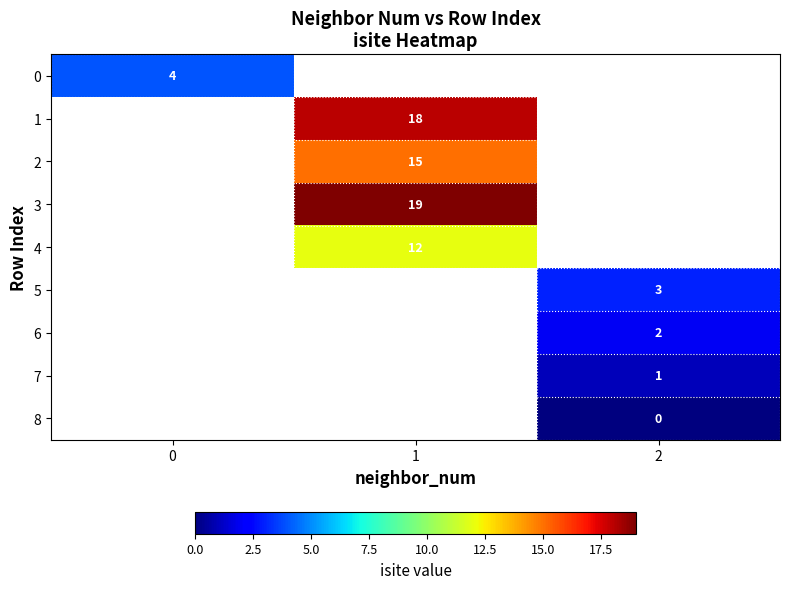

True or false: 1 has a value of 9 at 1.

False